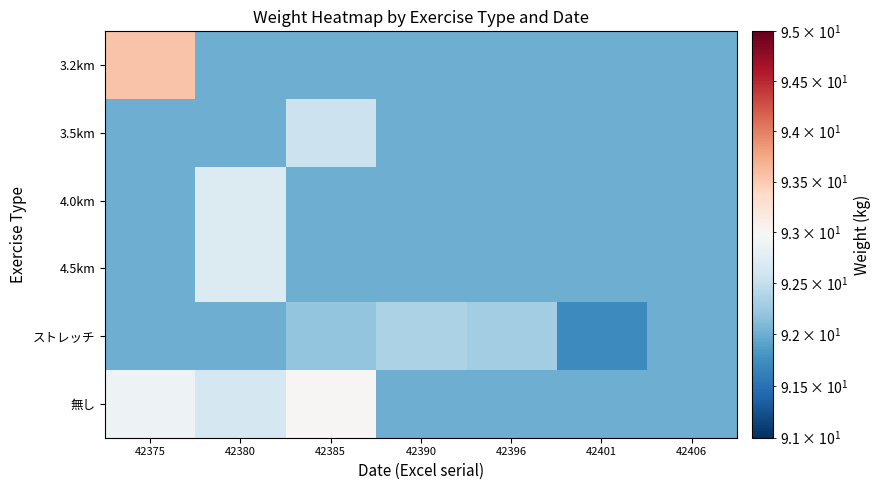

Reading left to right, extract all data points from this chart.

3.2km: 42375=93.5	42380=92.0	42385=92.0	42390=92.0	42396=92.0	42401=92.0	42406=92.0
3.5km: 42375=92.0	42380=92.0	42385=92.6	42390=92.0	42396=92.0	42401=92.0	42406=92.0
4.0km: 42375=92.0	42380=92.7	42385=92.0	42390=92.0	42396=92.0	42401=92.0	42406=92.0
4.5km: 42375=92.0	42380=92.7	42385=92.0	42390=92.0	42396=92.0	42401=92.0	42406=92.0
ストレッチ: 42375=92.0	42380=92.0	42385=92.2	42390=92.3	42396=92.3	42401=91.7	42406=92.0
無し: 42375=92.9	42380=92.6	42385=93.0	42390=92.0	42396=92.0	42401=92.0	42406=92.0